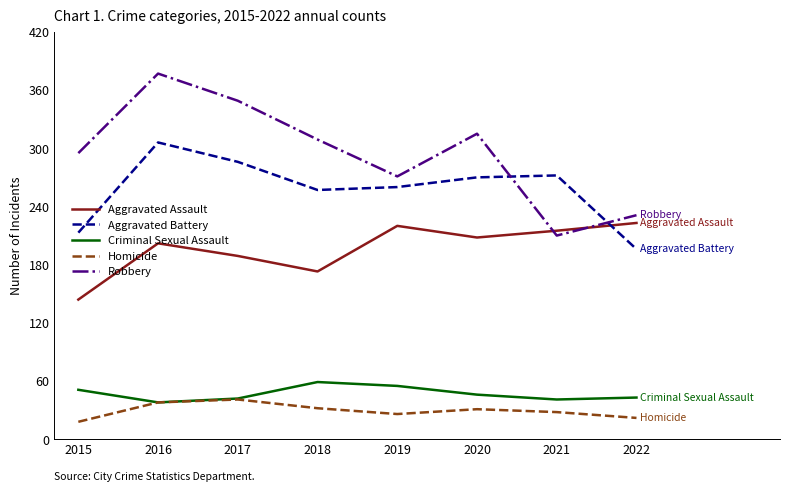

How many times do Robbery and Aggravated Battery cross each other?

2